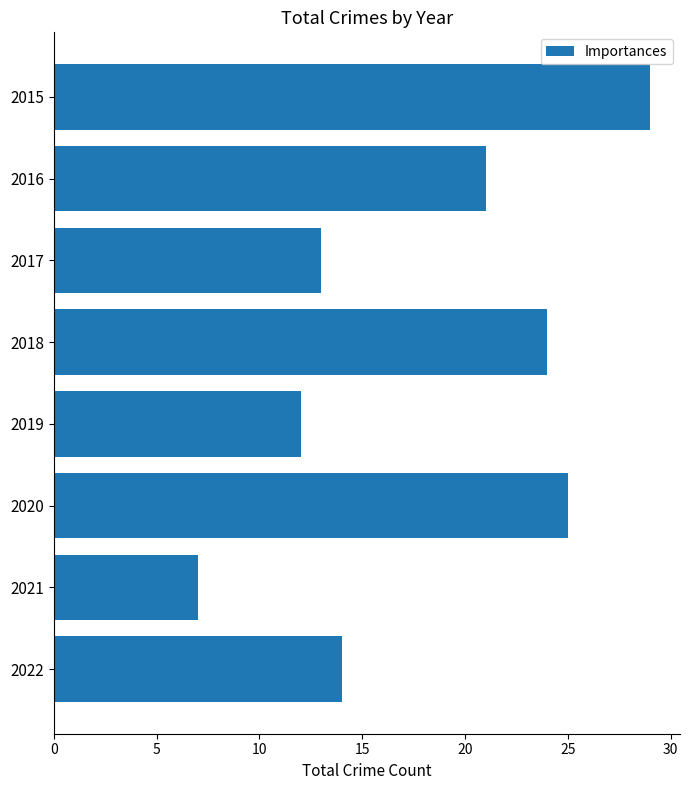

Where is the data nearest to the value 18?

2016